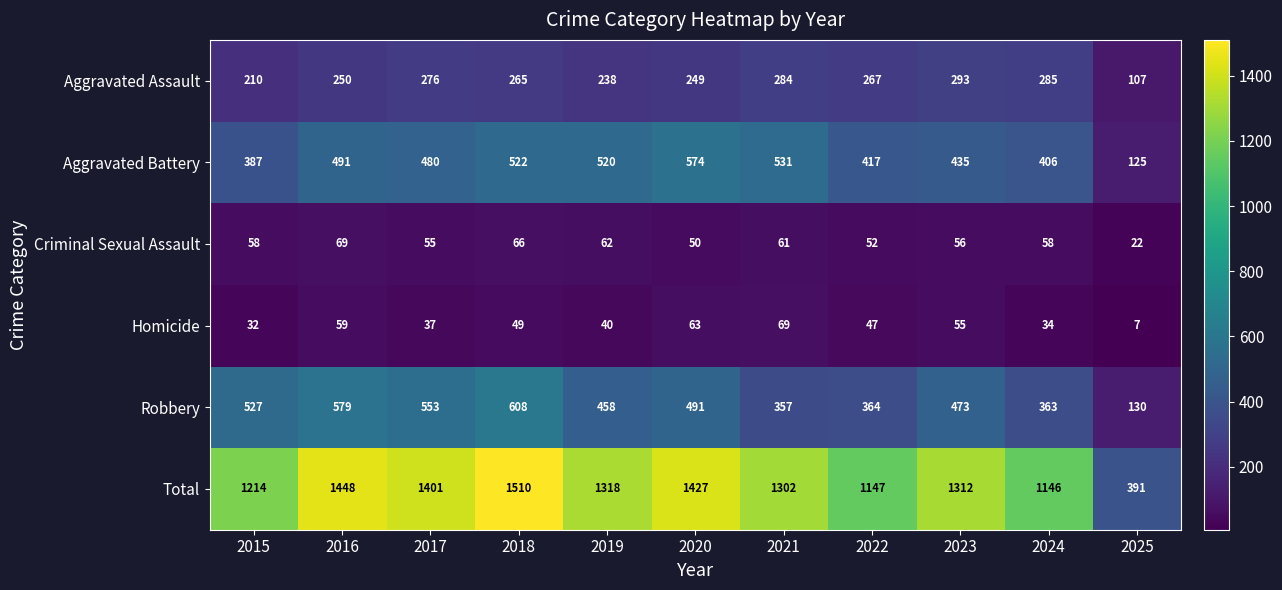

Where is Aggravated Battery nearest to the value 349?

2015